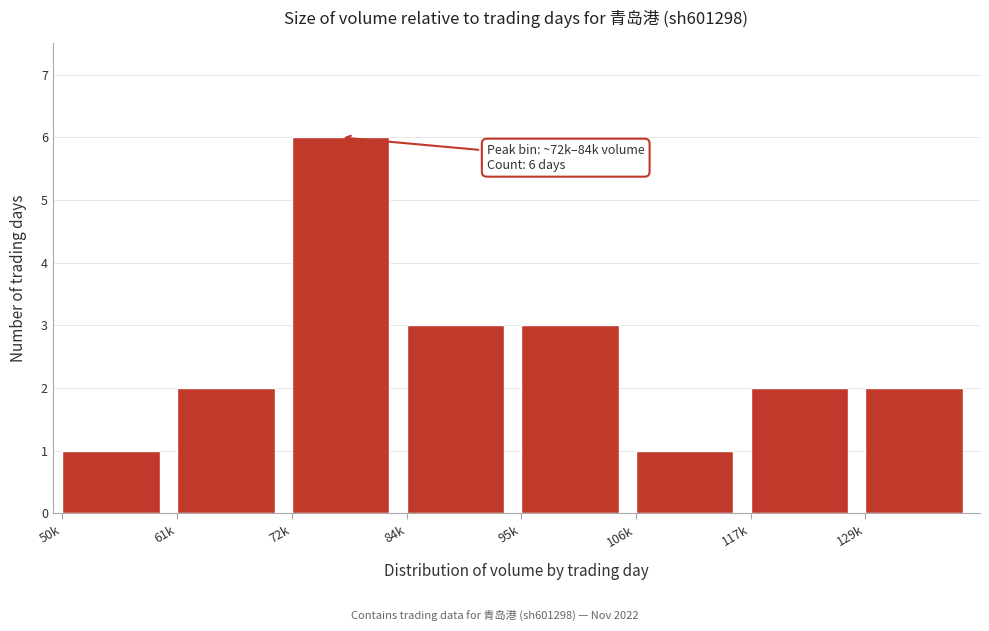

Reading right to left, extract all data points from this chart.

2	2	1	3	3	6	2	1